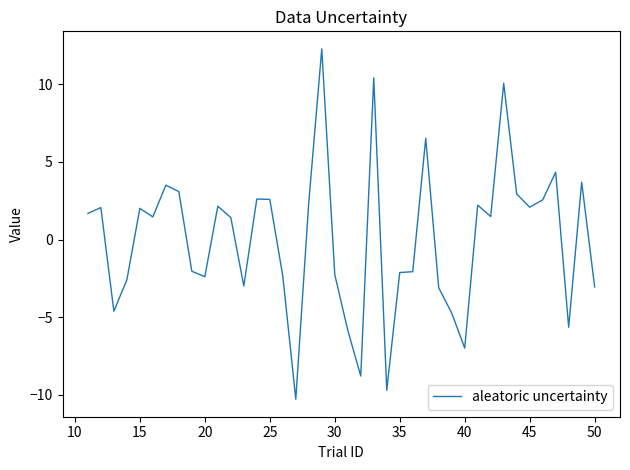

What is the difference between the maximum and minimum values?

22.6